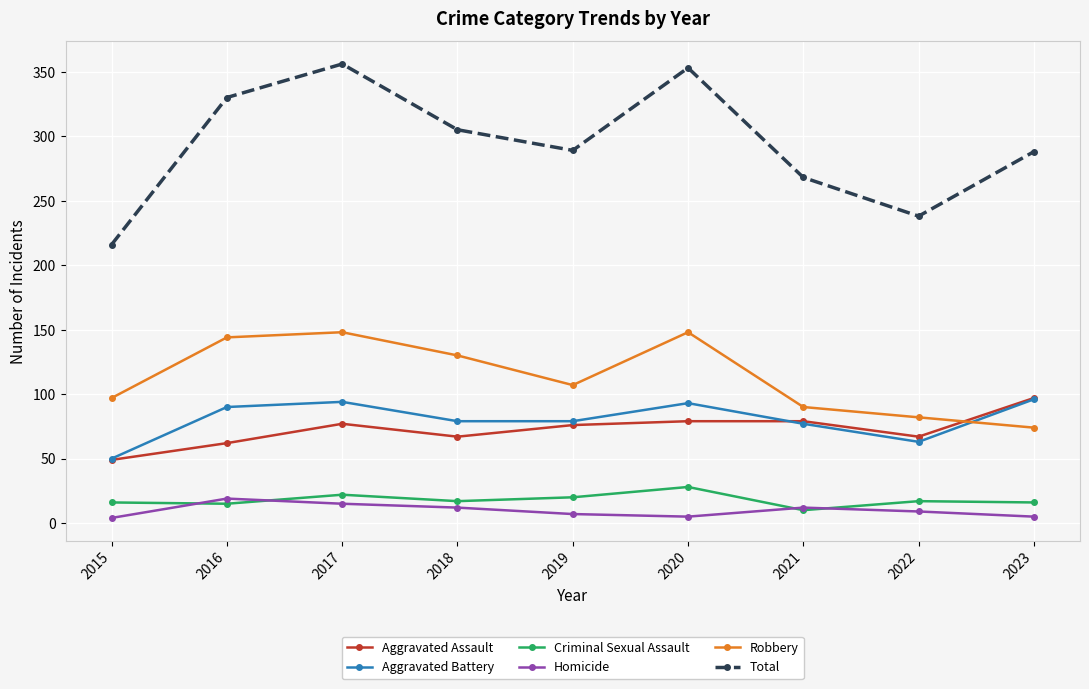

What is the total value across all series at 2016?

660